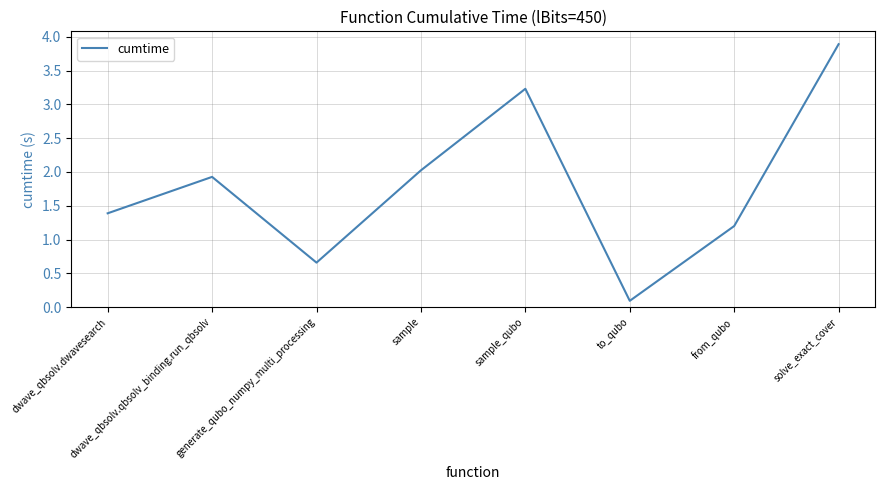

Rank the categories by value from highest to lowest.

solve_exact_cover, sample_qubo, sample, dwave_qbsolv.qbsolv_binding.run_qbsolv, dwave_qbsolv.dwavesearch, from_qubo, generate_qubo_numpy_multi_processing, to_qubo